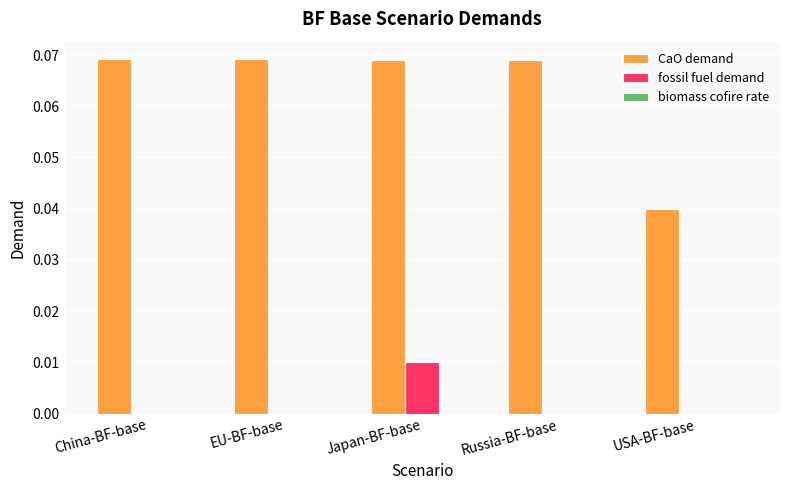

Which series has the largest total across all categories?

CaO demand